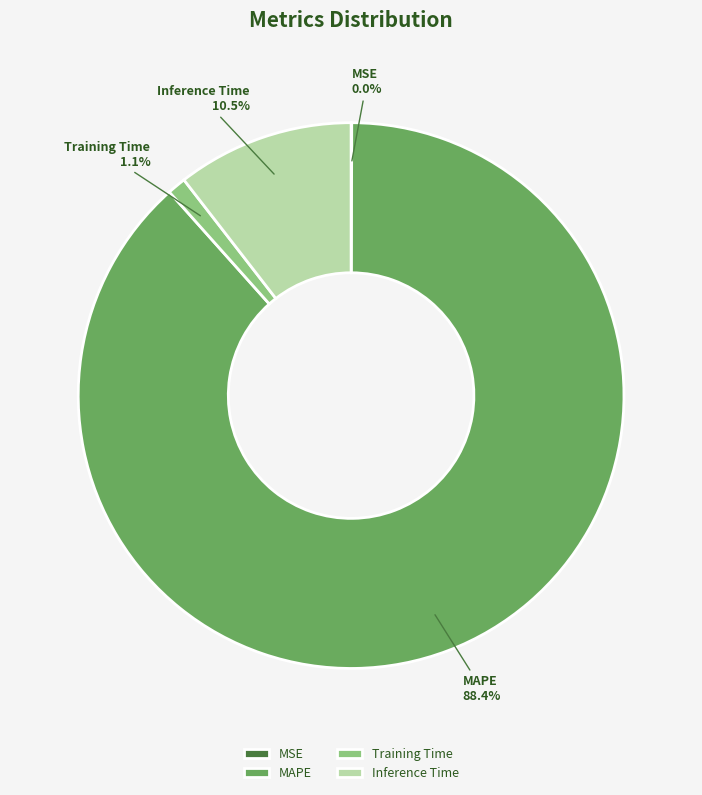

To the nearest percent, what portion does Training Time represent?

1%